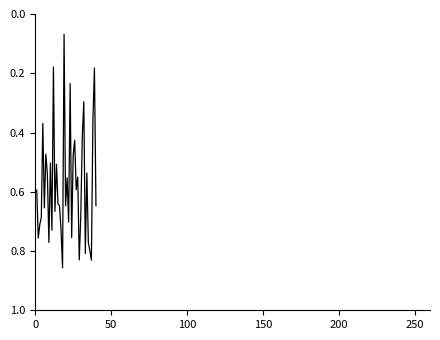

How many lines are shown in the chart?

1